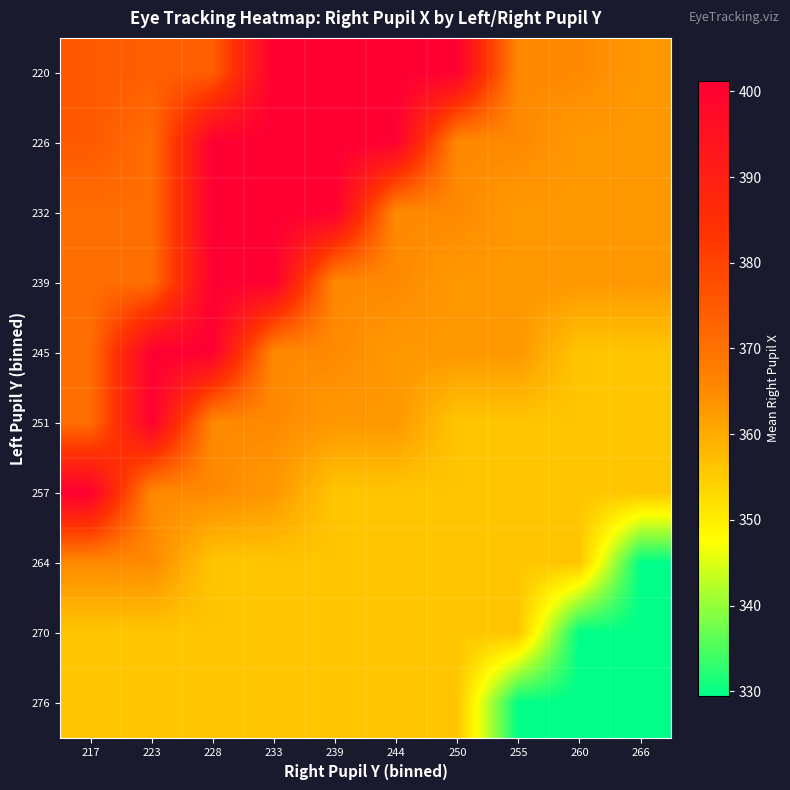

Which category has the highest value across all series?

233